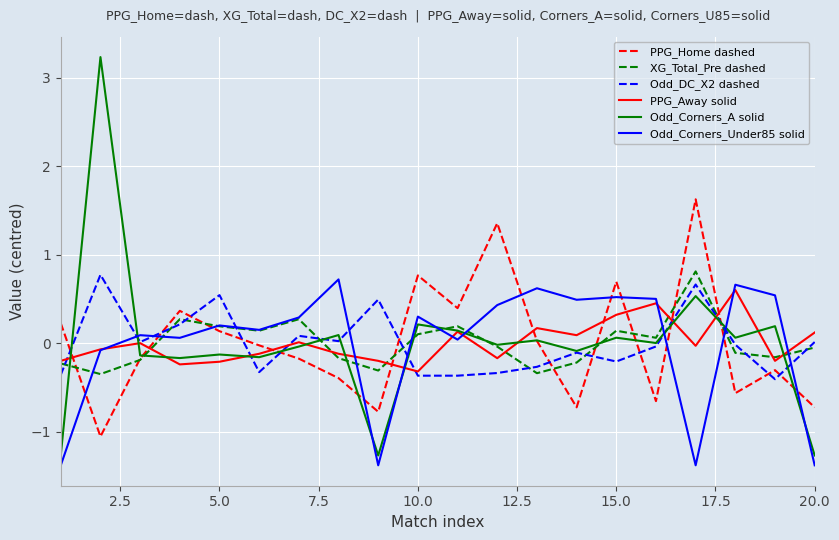

What is the minimum value for Odd_Corners_Under85 solid?

-1.4